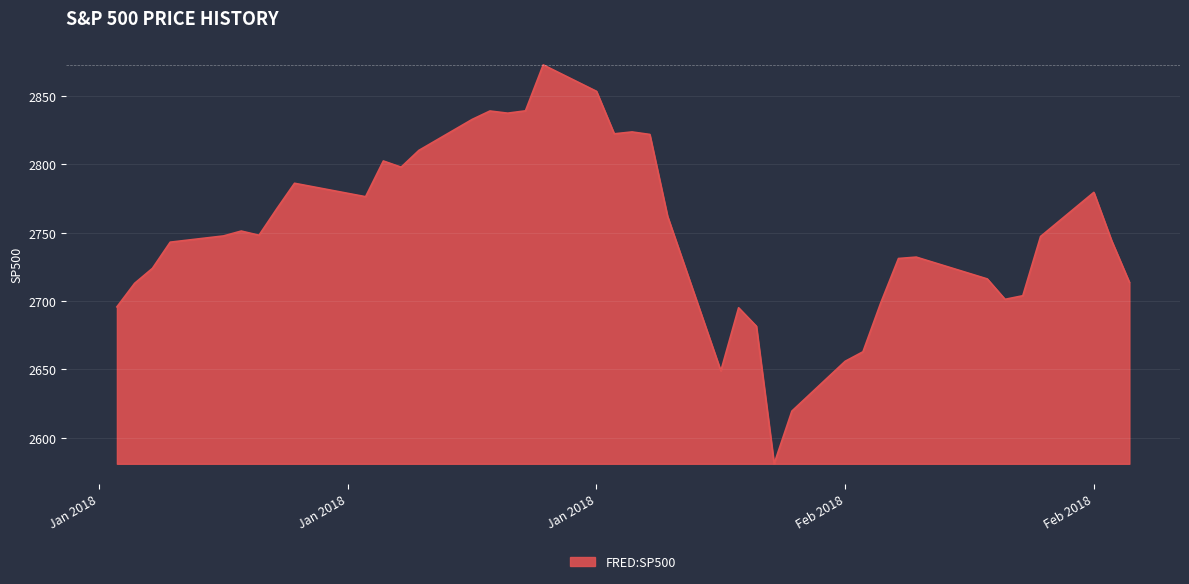

What is the greatest value displayed?

2872.9